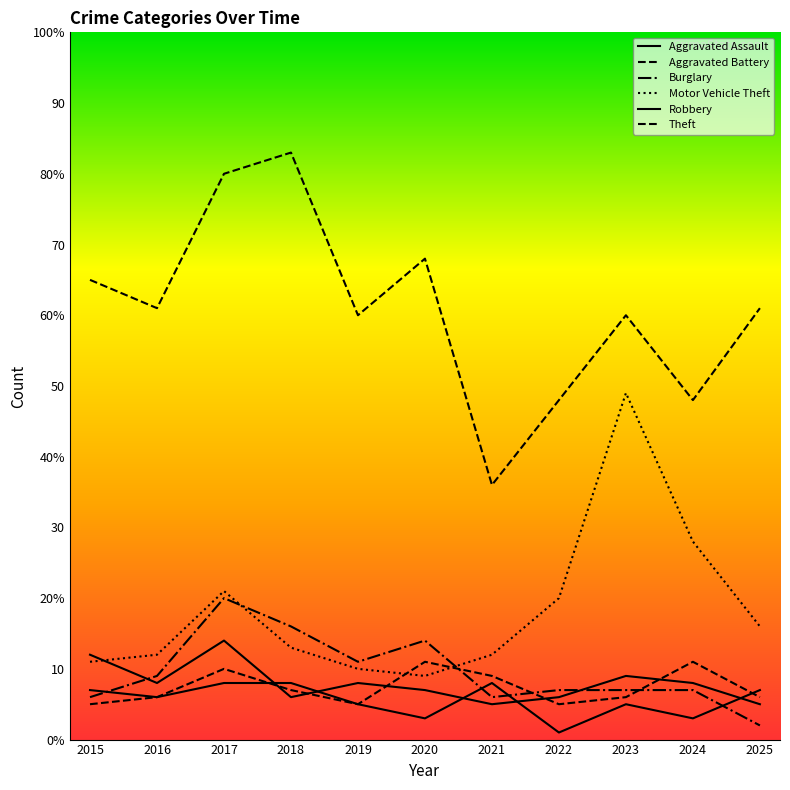

Is this an area chart (filled region under the line)?

No